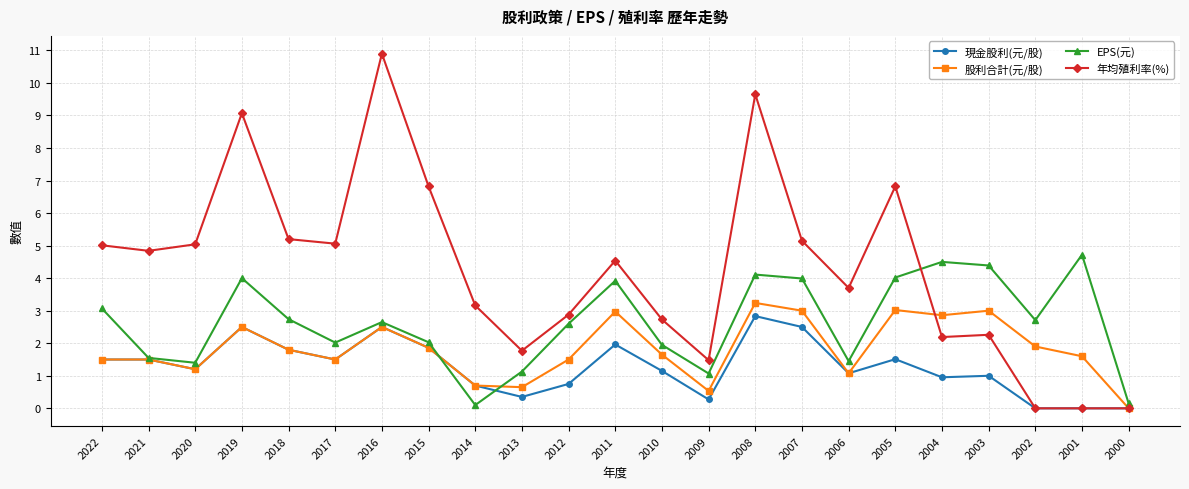

Which series has the largest range (max minus min)?

年均殖利率(%)